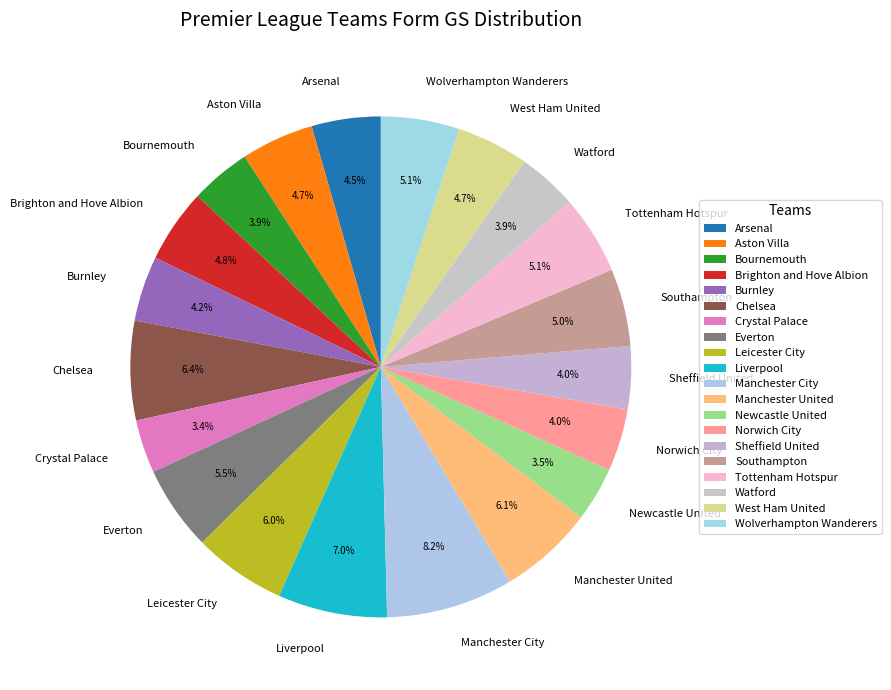

The Watford slice represents 4% of the pie. True or false?

True